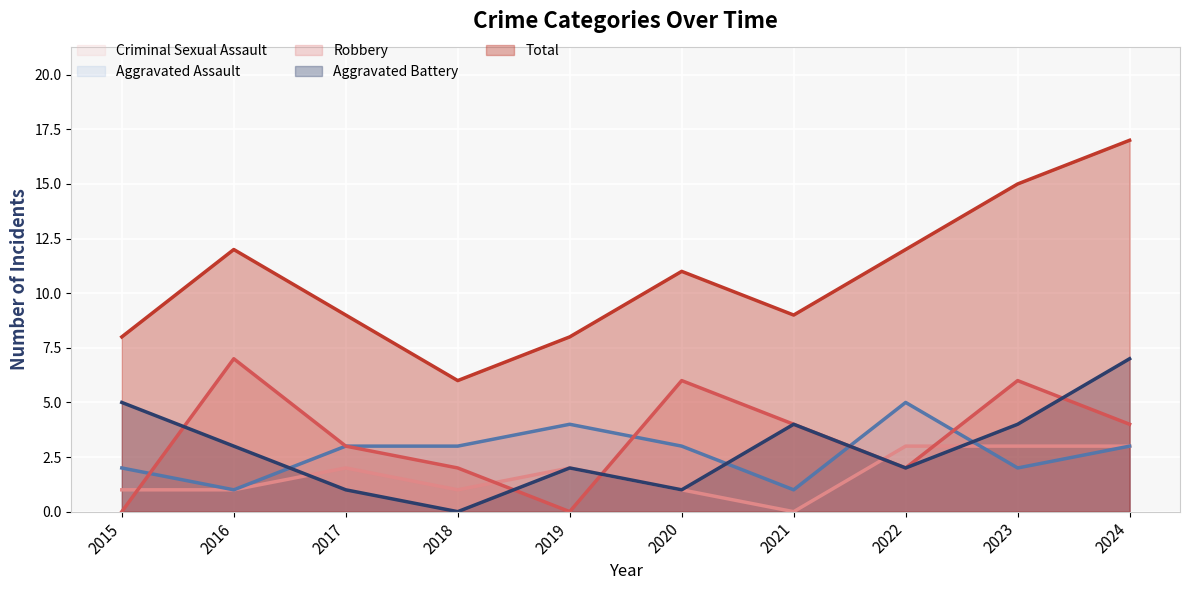

Reading left to right, list all the values displayed in this chart.

Aggravated Assault: 2	1	3	3	4	3	1	5	2	3
Aggravated Battery: 5	3	1	0	2	1	4	2	4	7
Criminal Sexual Assault: 1	1	2	1	2	1	0	3	3	3
Robbery: 0	7	3	2	0	6	4	2	6	4
Total: 8	12	9	6	8	11	9	12	15	17